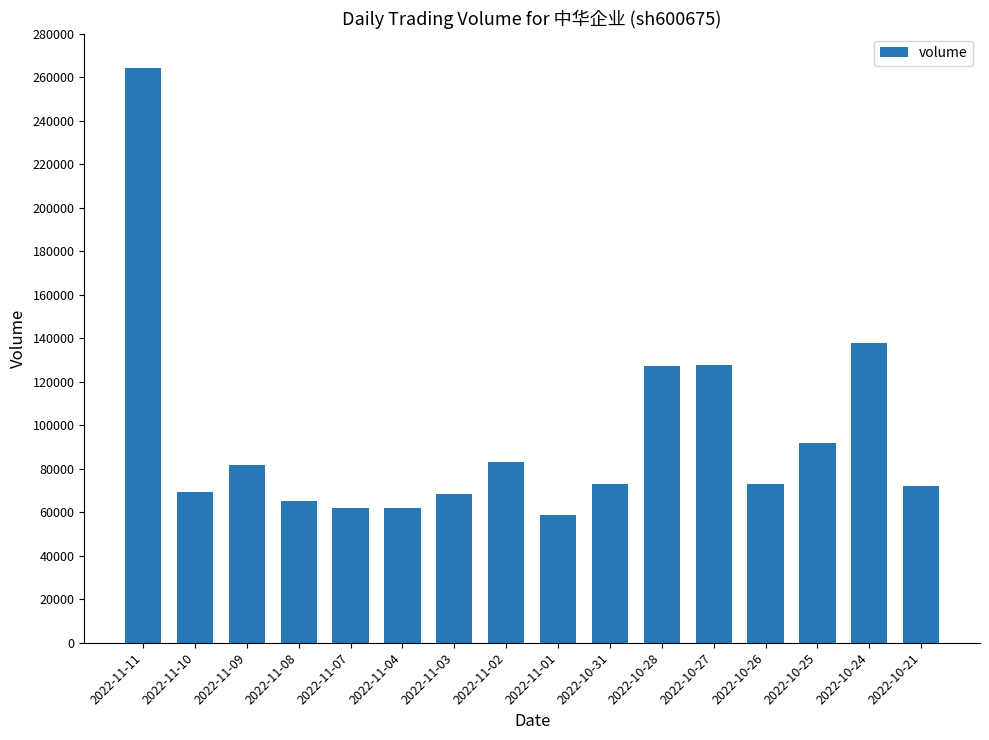

How many categories are shown in the chart?

16